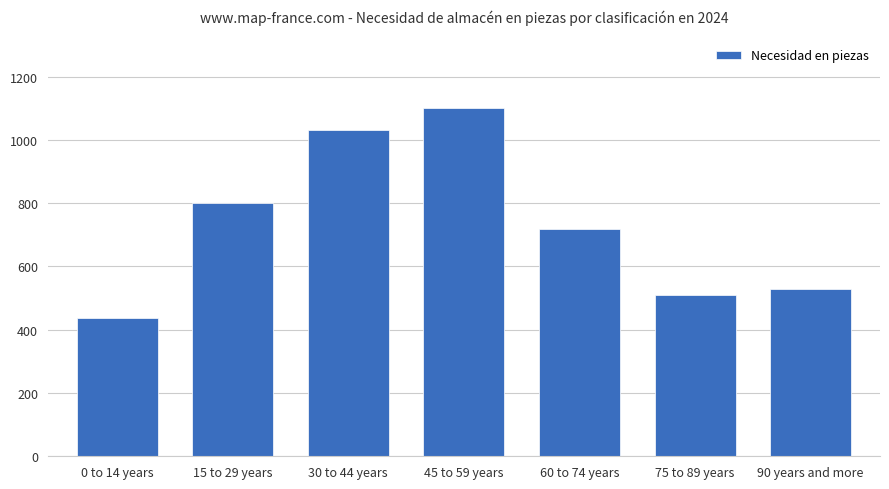

Approximately how many times larger is the value at 15 to 29 years compared to 45 to 59 years?

0.7